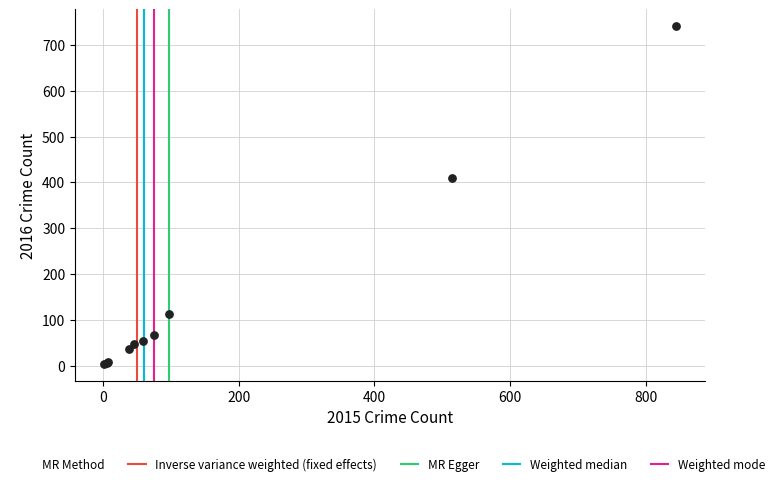

What Y value in the scatter plot is closest to 372?

409